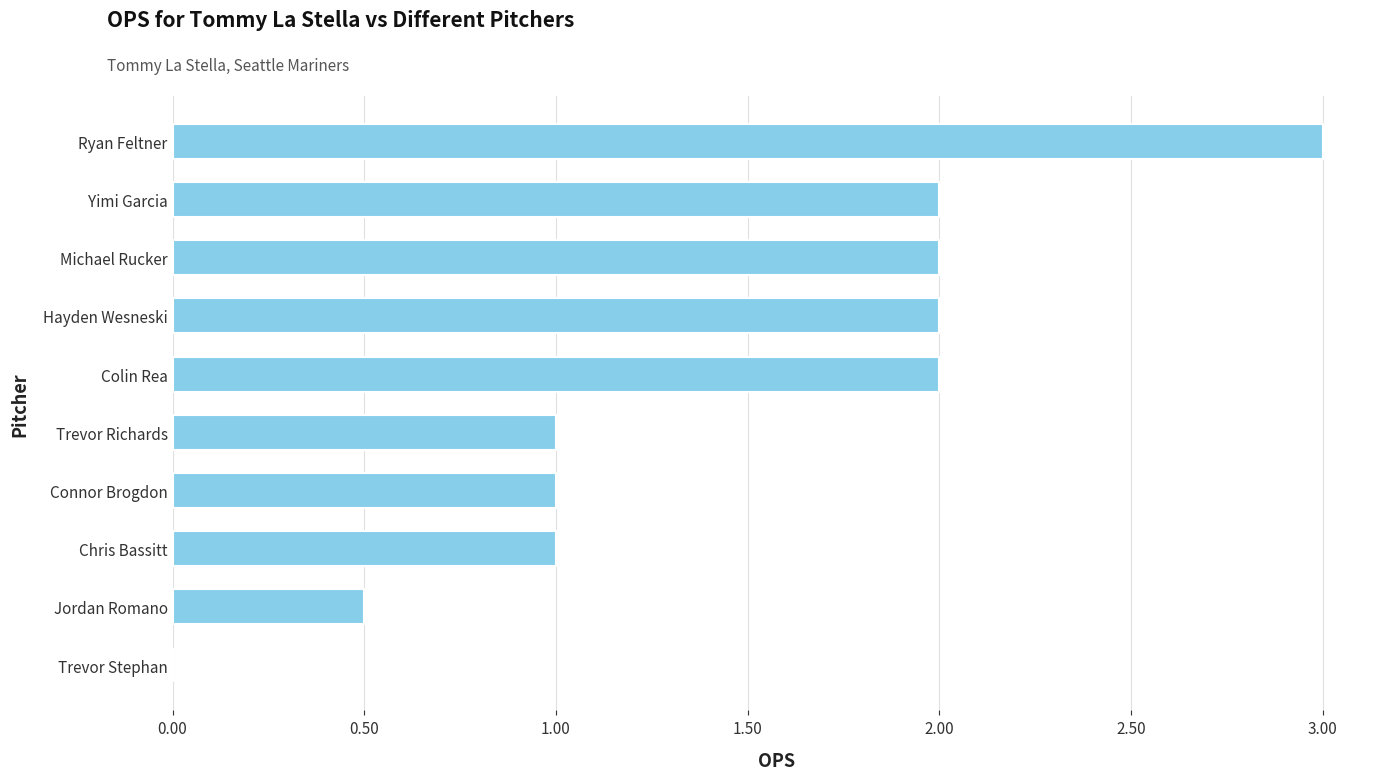

What is the sum of all values?

14.5